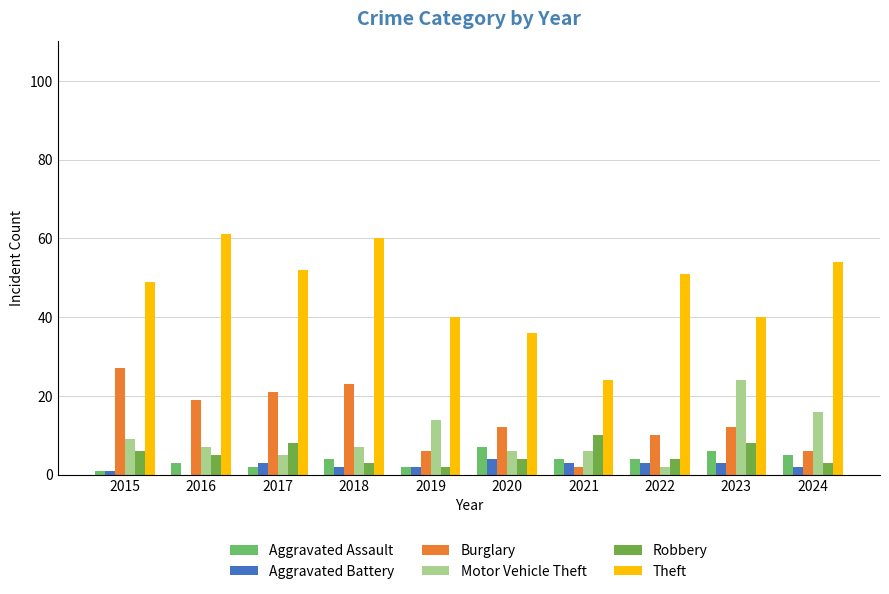

Which series has the largest total across all categories?

Theft